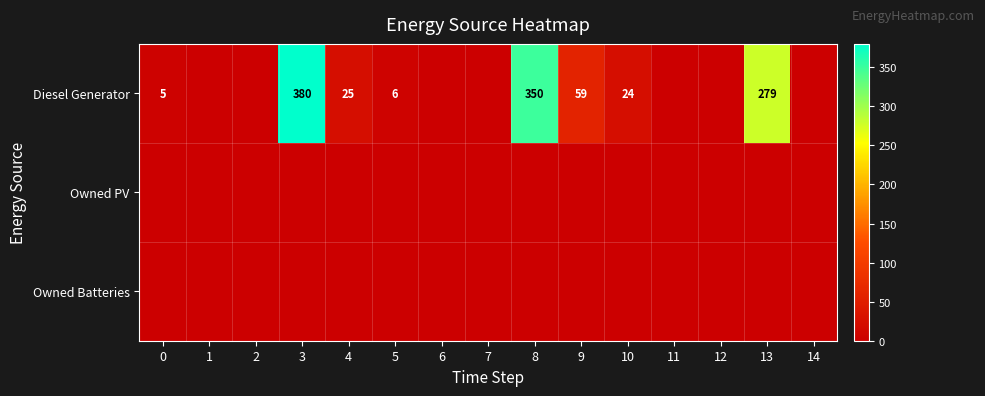

At how many categories does at least one series exceed 347?

2